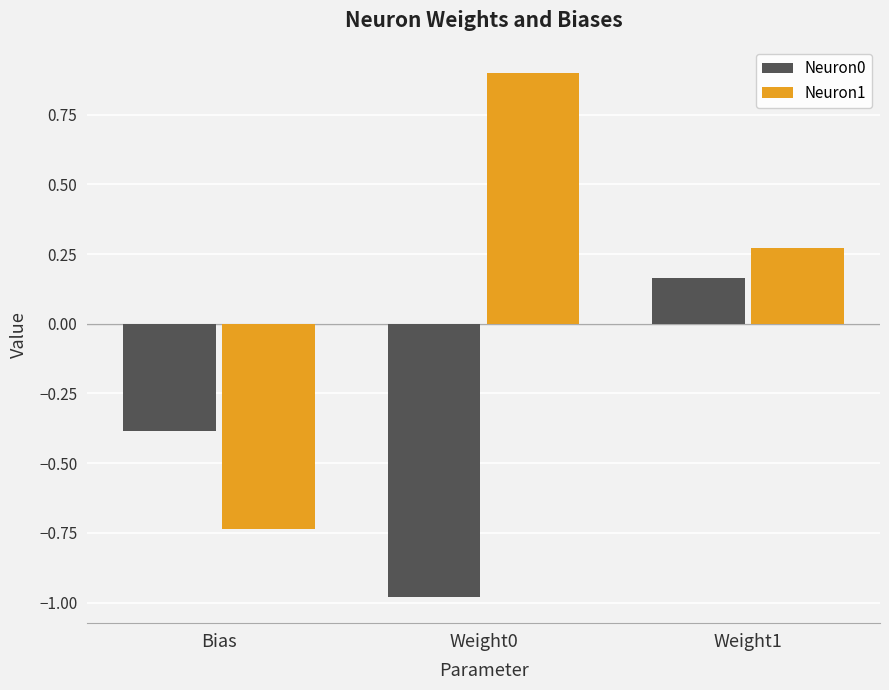

What is the difference between the maximum and minimum values in the Neuron0 series?

1.1